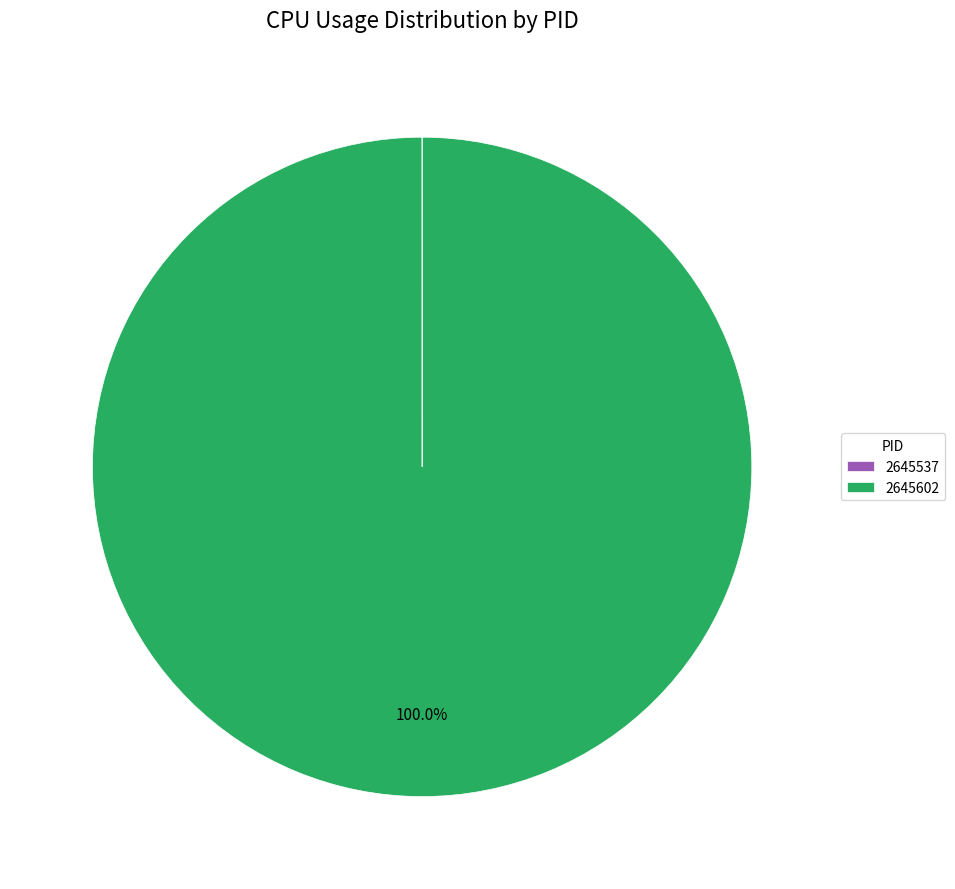

What is the majority slice?

2645602